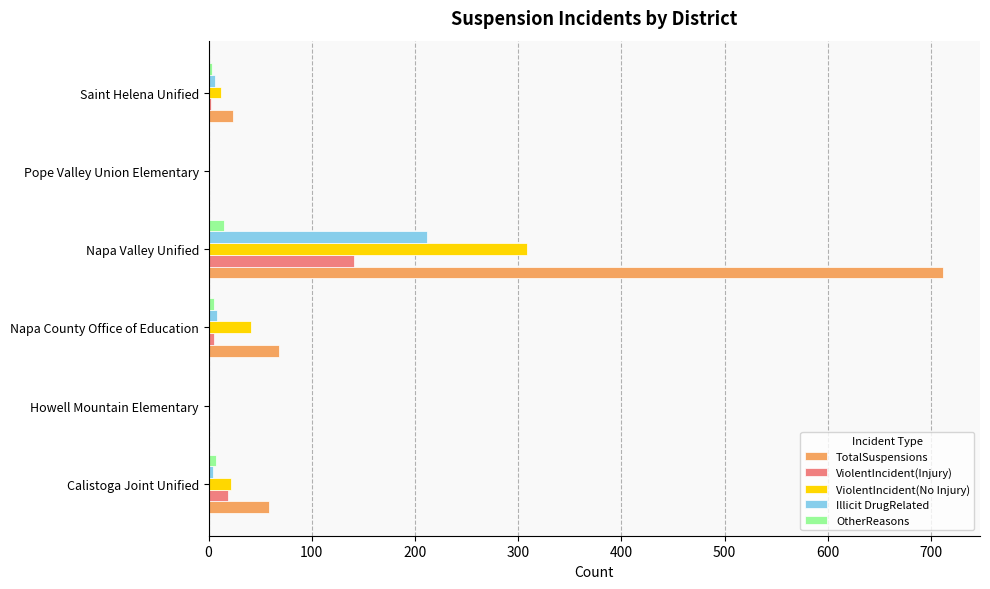

How many distinct data groups are displayed?

5